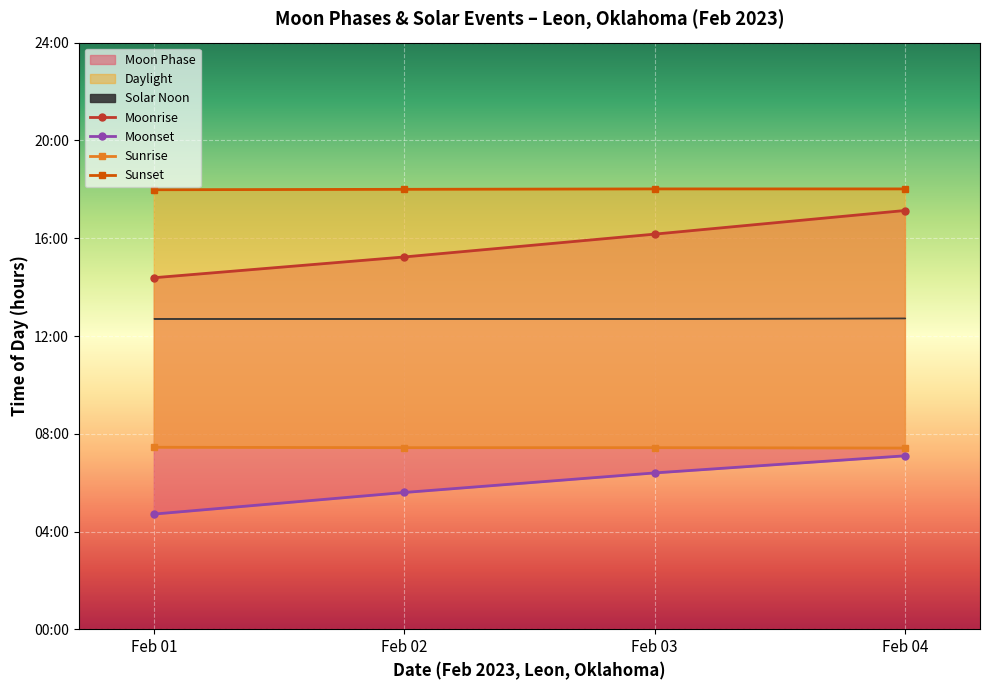

What is the highest value of the Sunrise series?

7.5